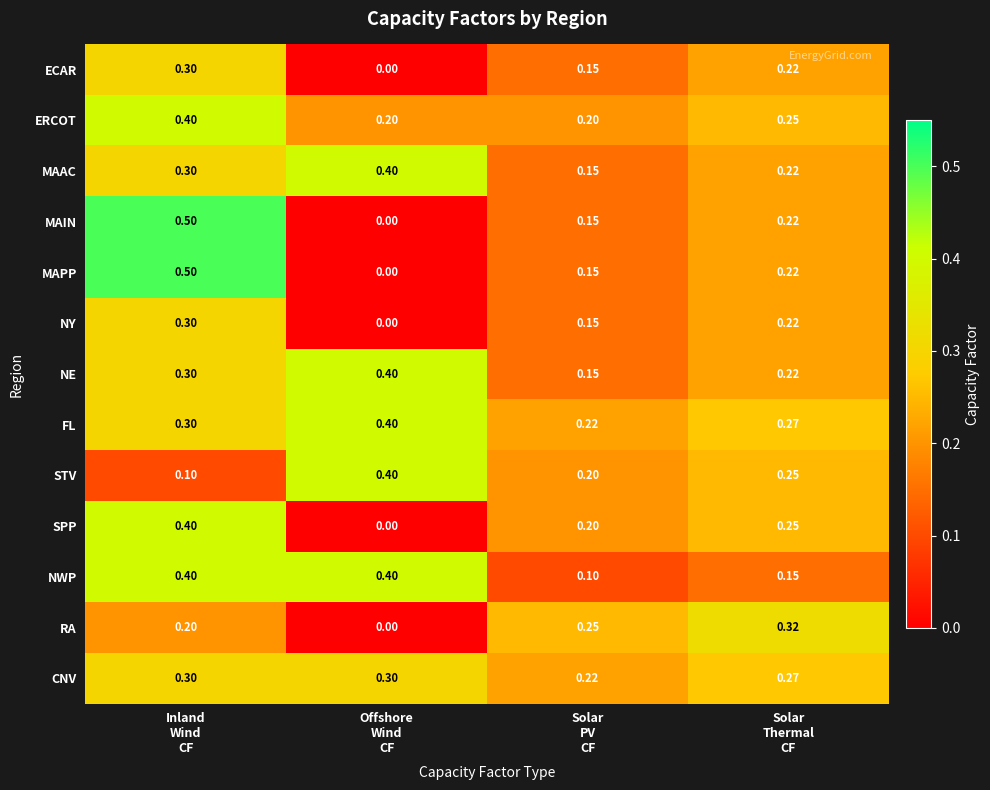

Count the number of data series in this chart.

13